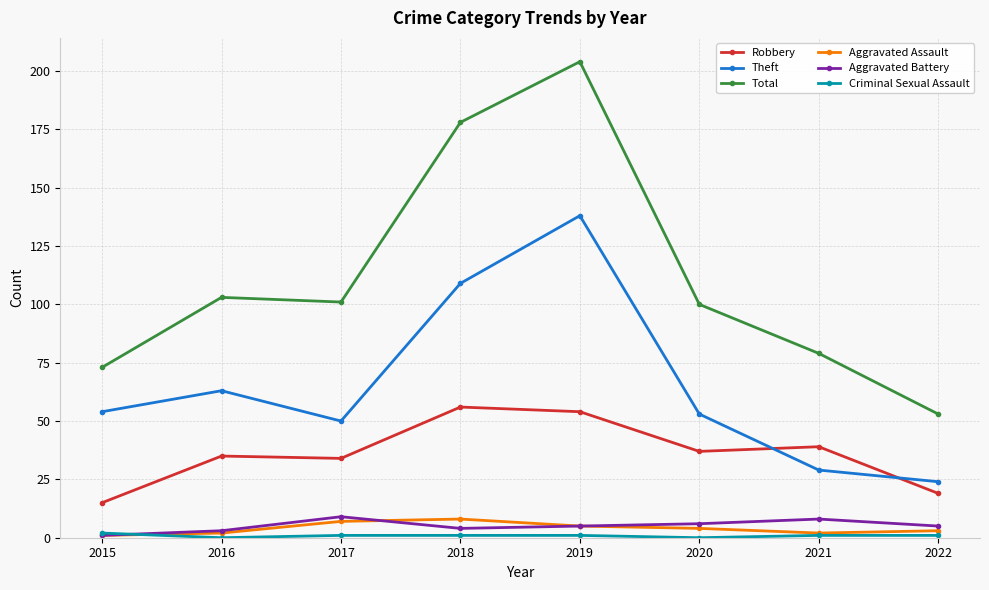

What value does the Aggravated Assault series have at 2018?

8